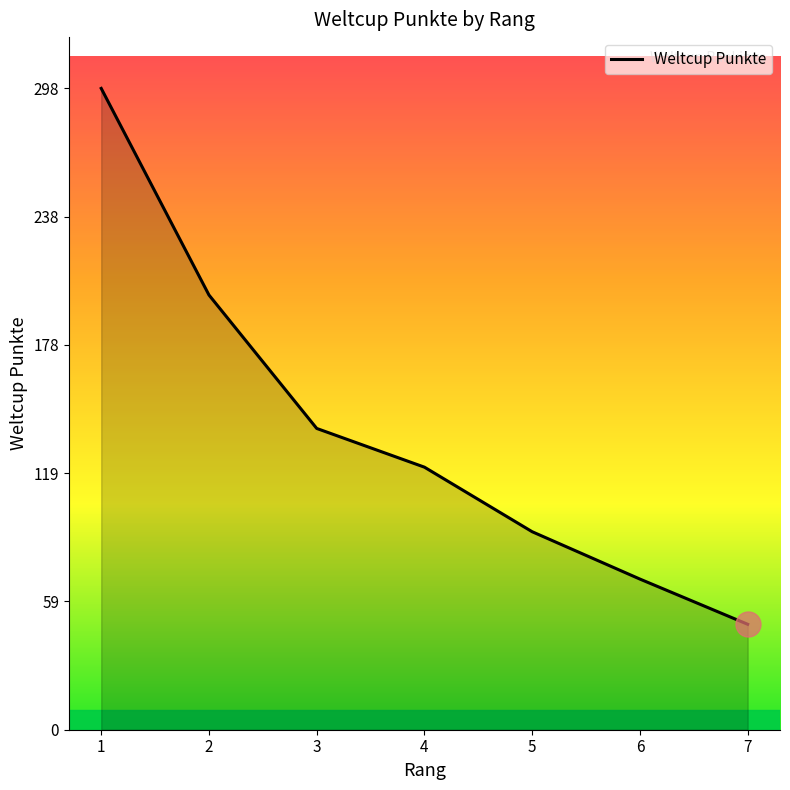

Reading left to right, list all the values displayed in this chart.

298	202	140	122	92	70	49